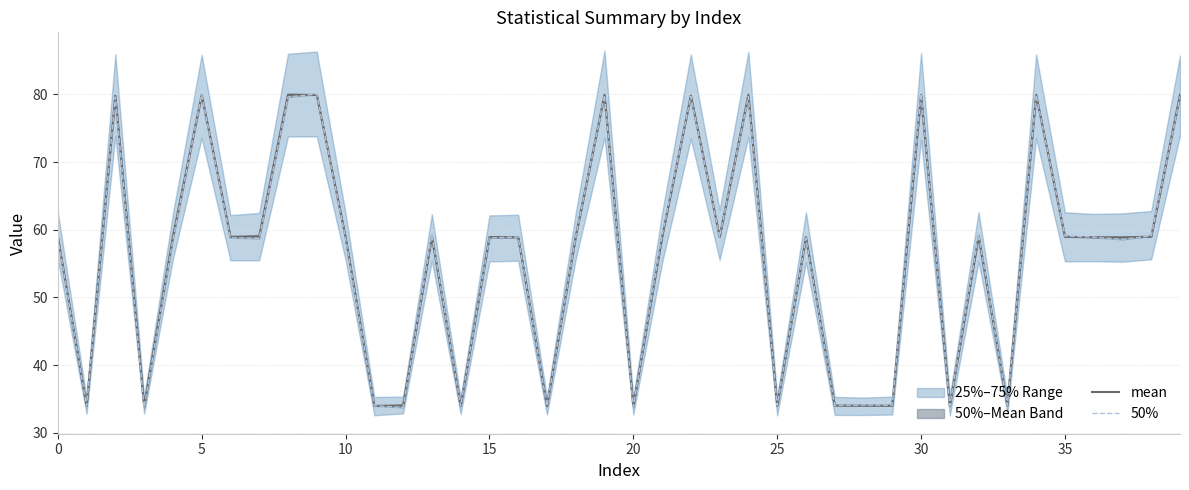

List the series in order of their peak value, highest first.

50%, mean